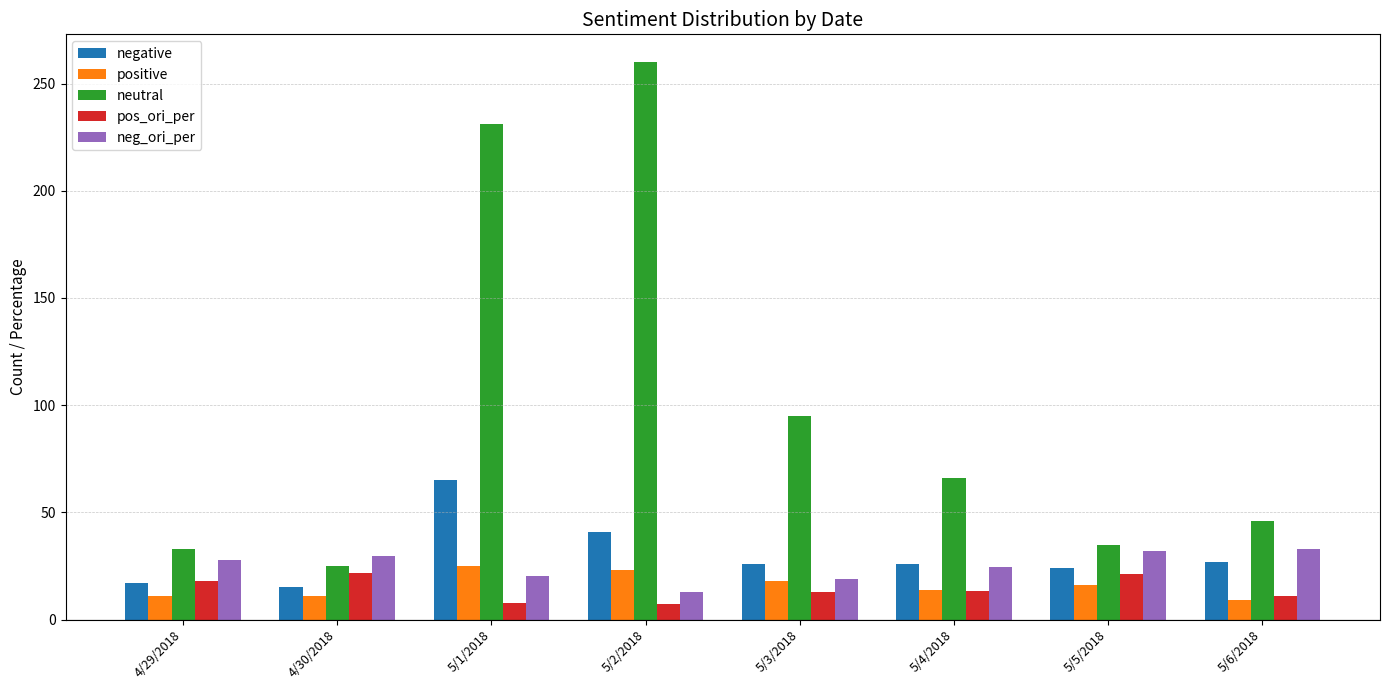

How many distinct data groups are displayed?

5